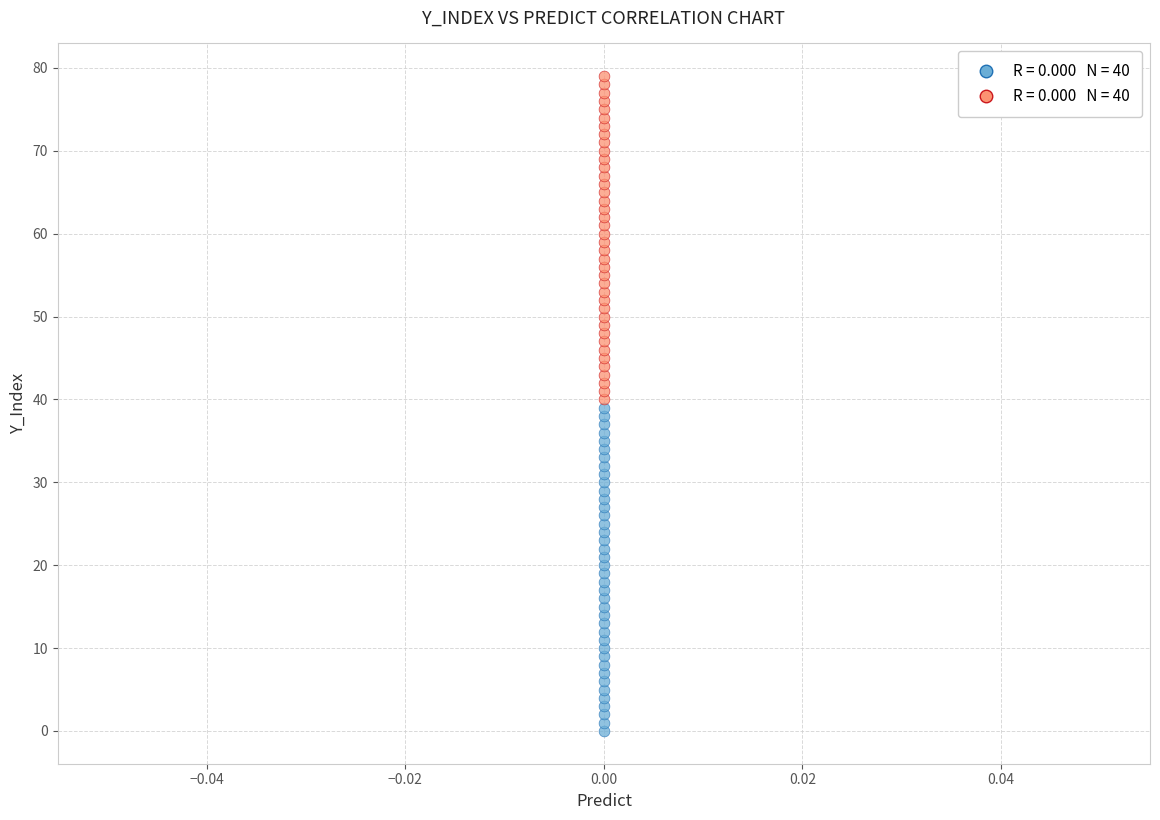

How many points are shown in the scatter plot?

80